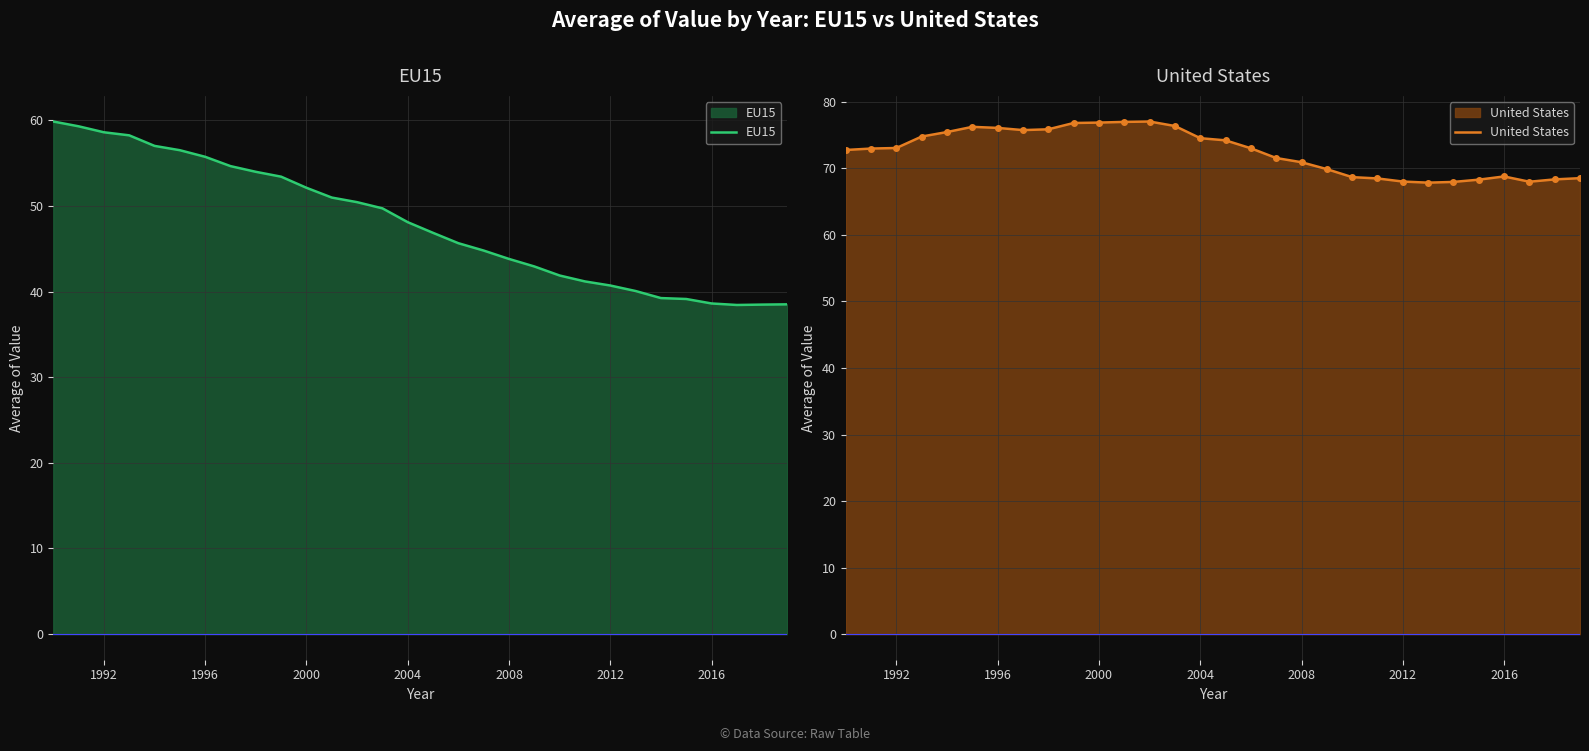

What is the minimum value for EU15?

38.4